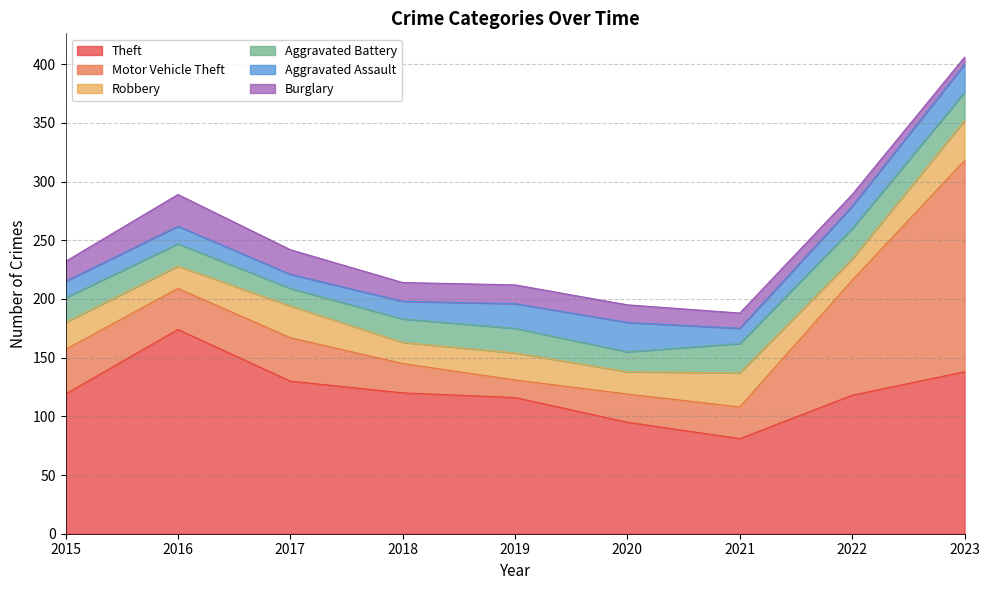

Between 2018 and 2019, which is larger?

2018